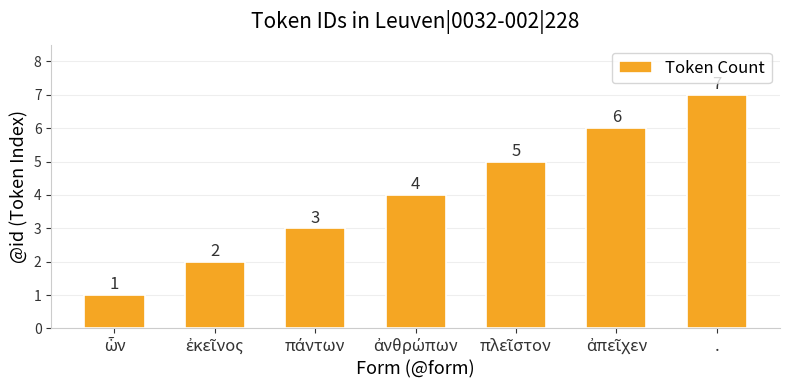

What is the sum of all values?

28